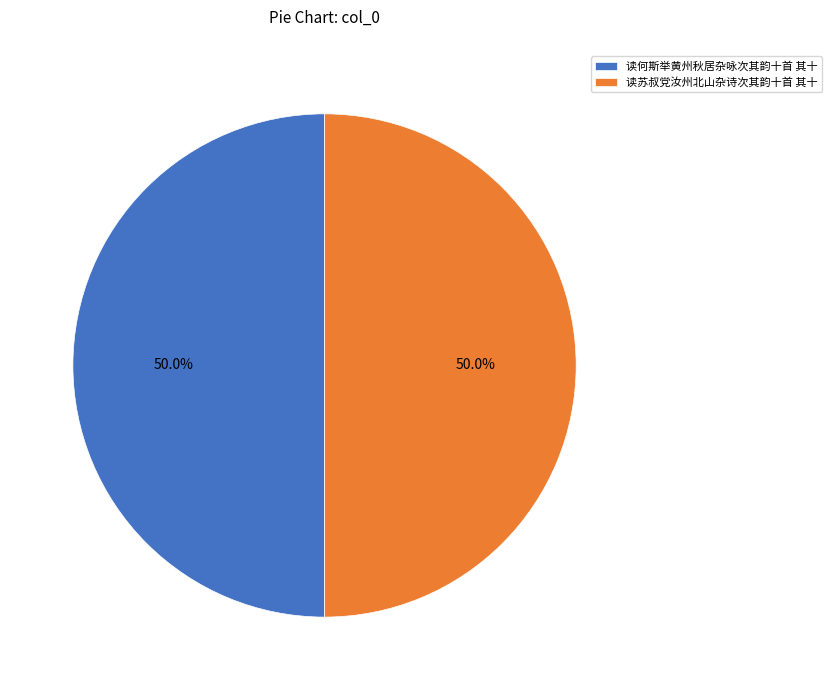

Approximately how many times larger is the value at 读何斯举黄州秋居杂咏次其韵十首 其十 compared to 读苏叔党汝州北山杂诗次其韵十首 其十?

1.0